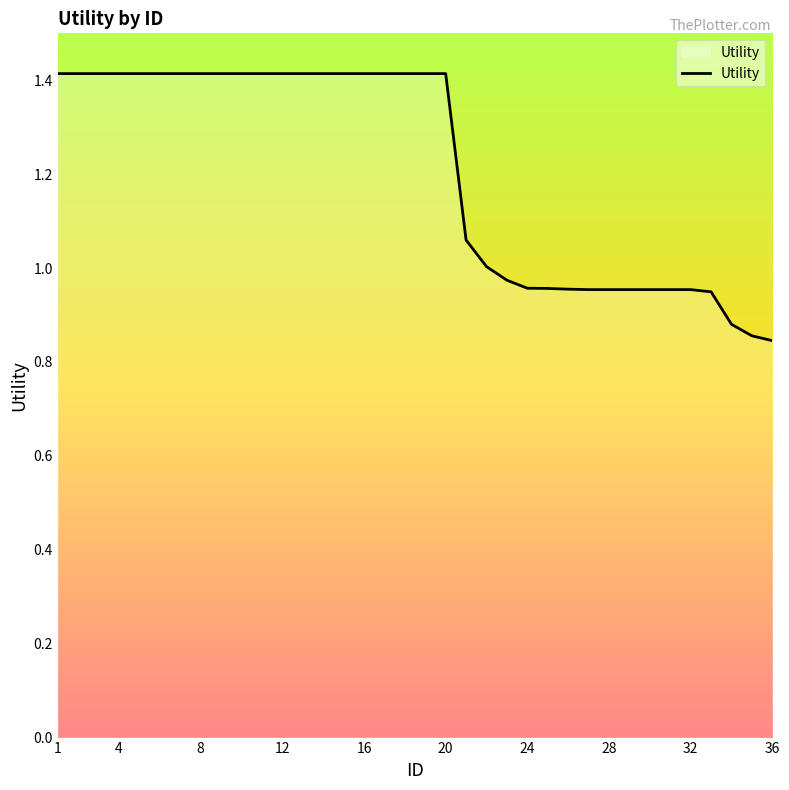

What is the greatest value displayed?

1.4